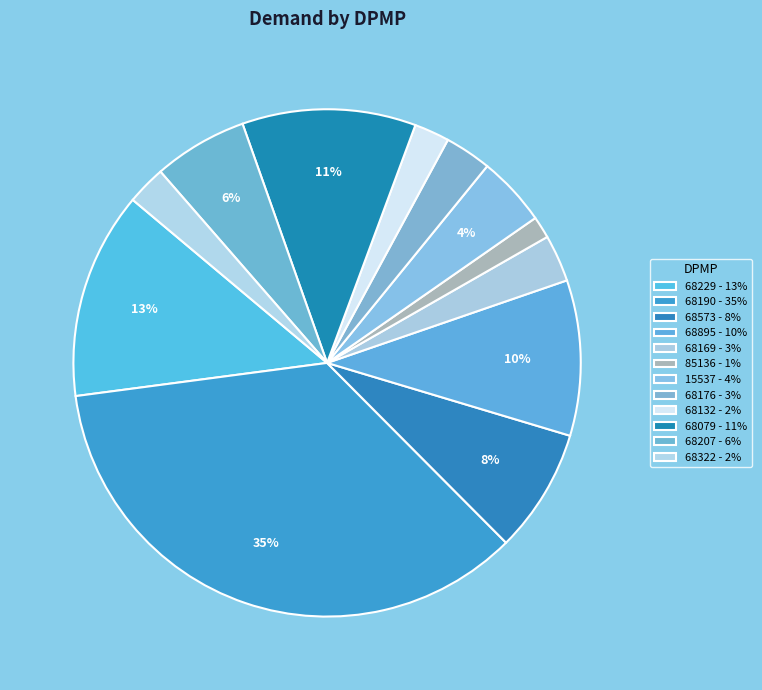

To the nearest percent, what is the average slice percentage?

8%